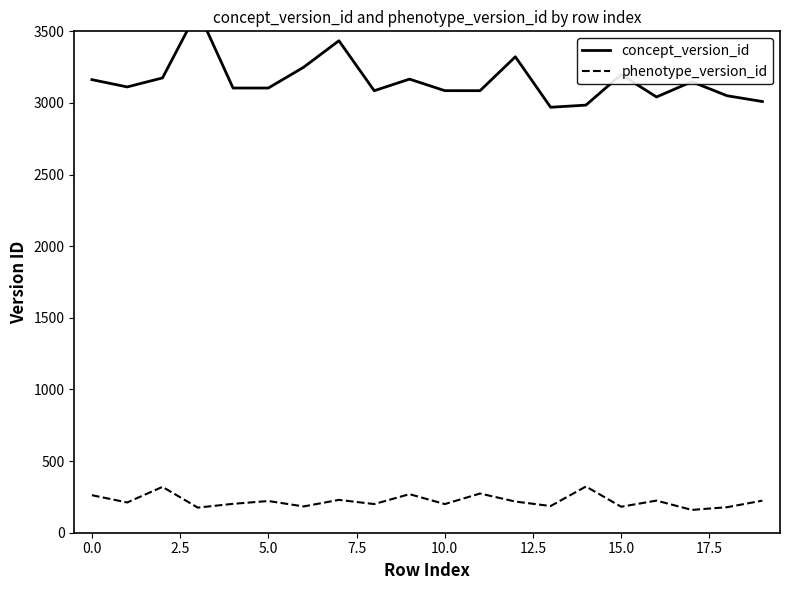

True or false: concept_version_id and phenotype_version_id cross at least once.

False